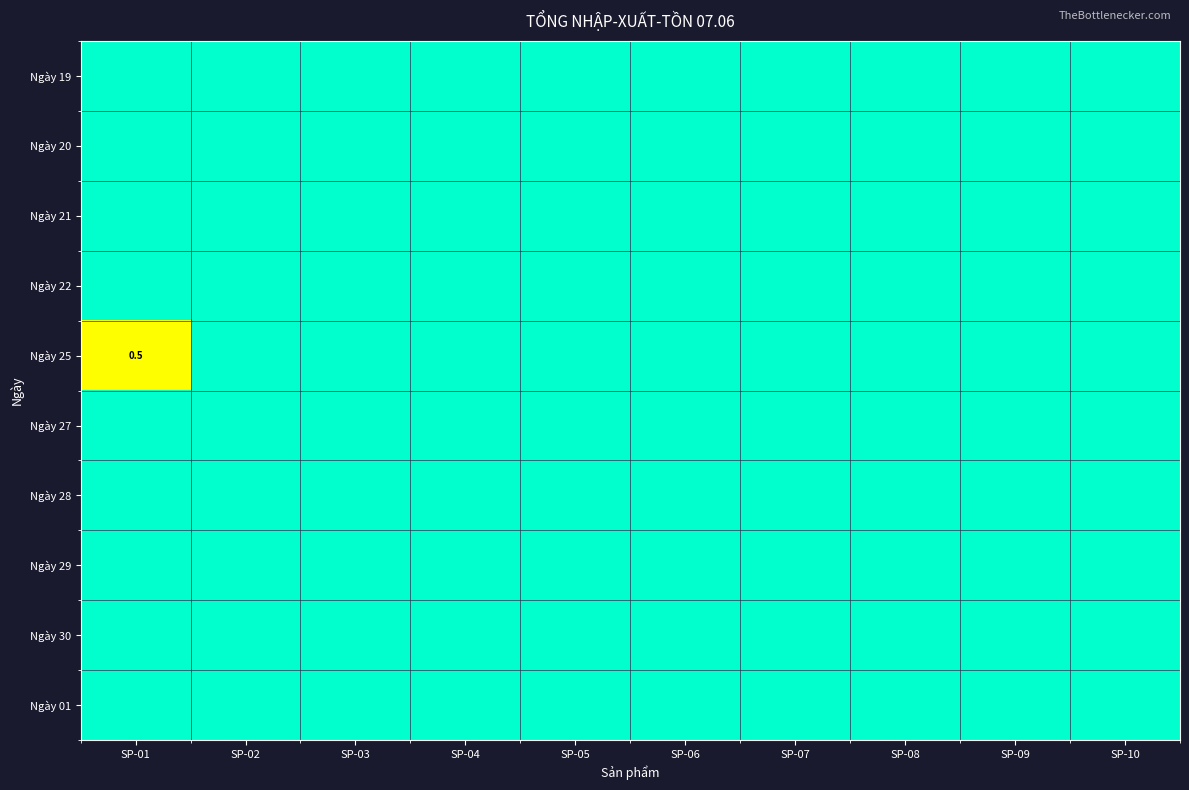

Which series has the widest spread of values?

Ngày 25